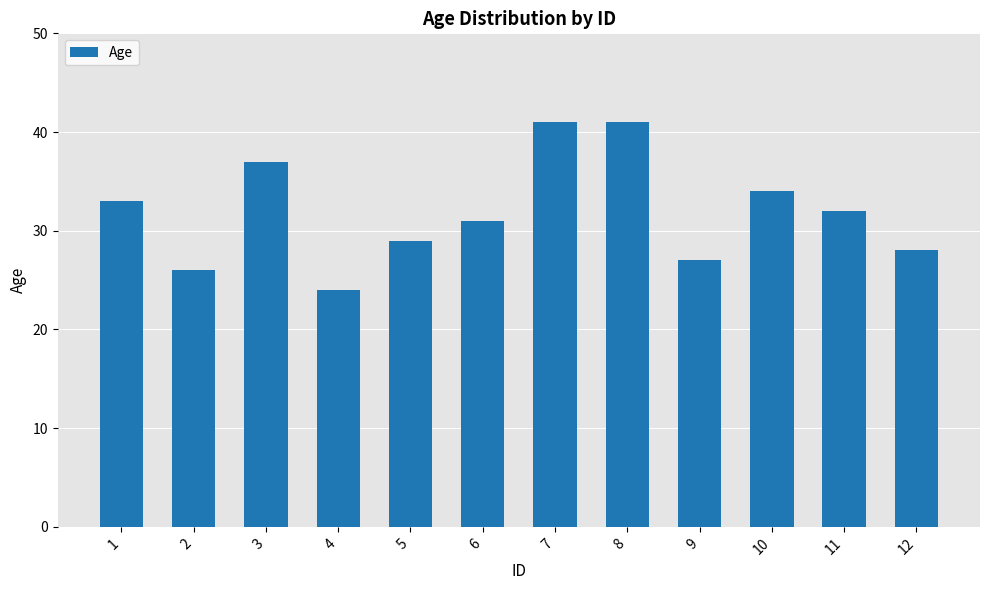

What value does the data have at 1, to the nearest 10?

30